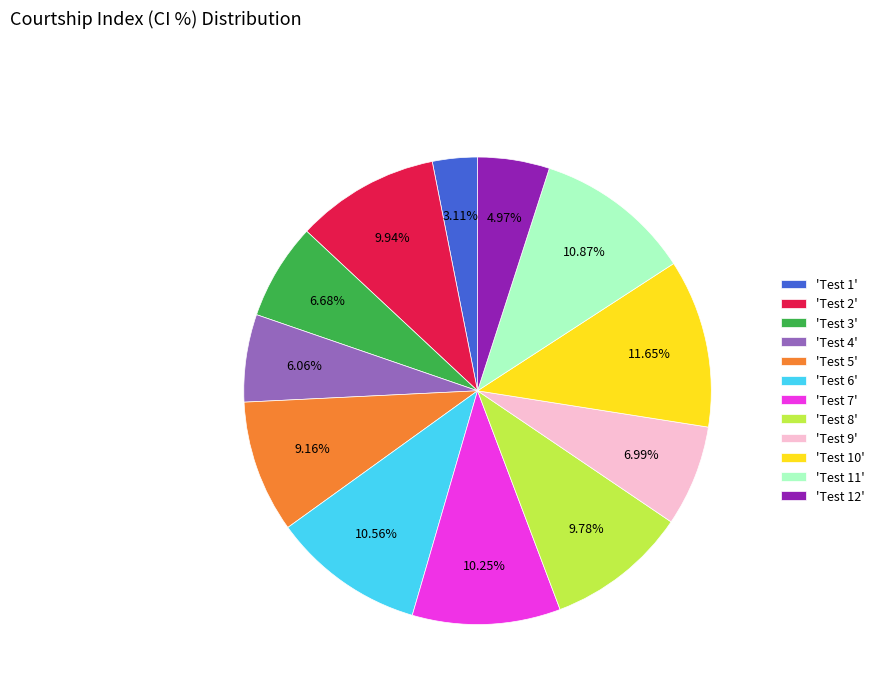

Combined, do 'Test 4' and 'Test 7' account for over 50%?

No